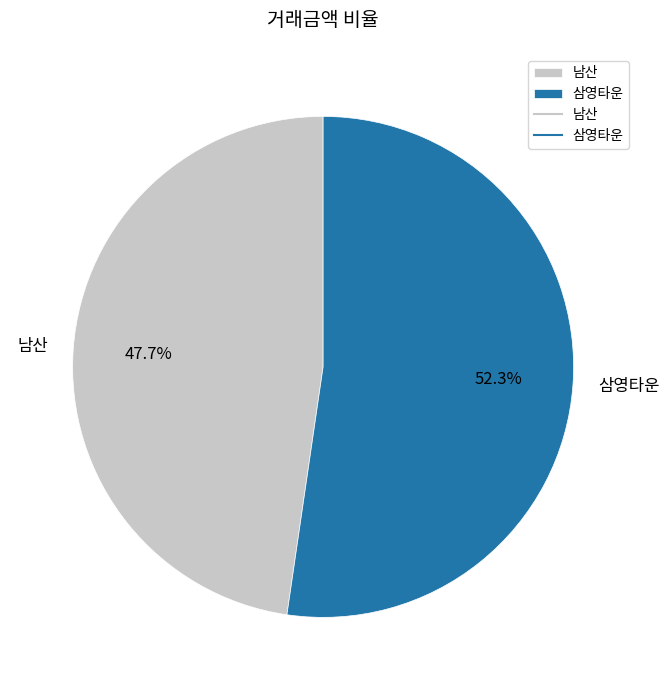

What is the largest slice in the pie chart?

삼영타운